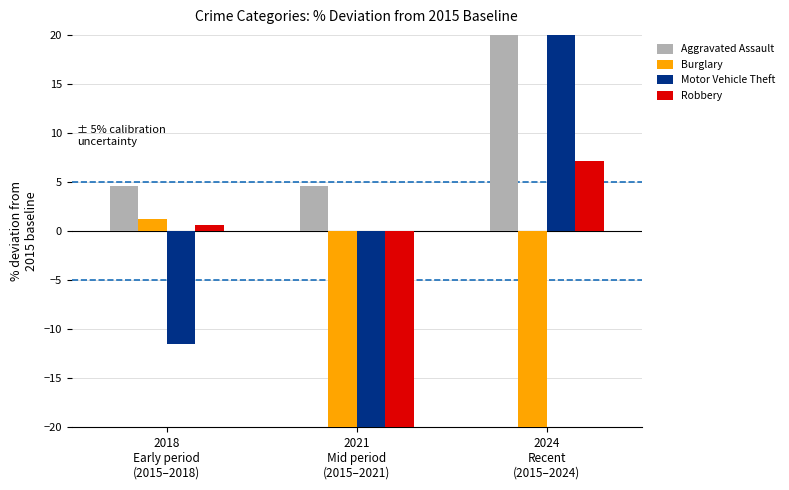

Count the number of categories in the chart.

3